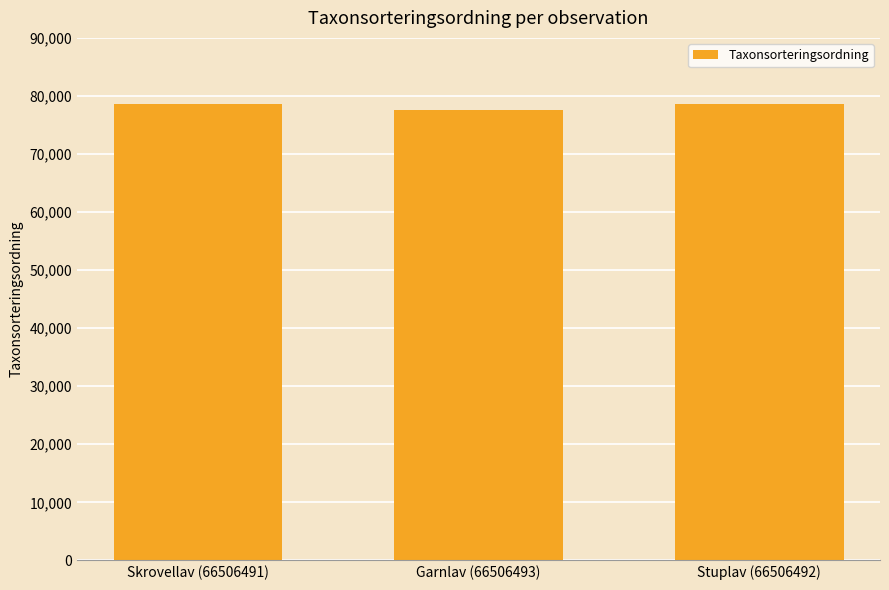

What is the difference between the values at Garnlav (66506493) and Skrovellav (66506491)?

1064